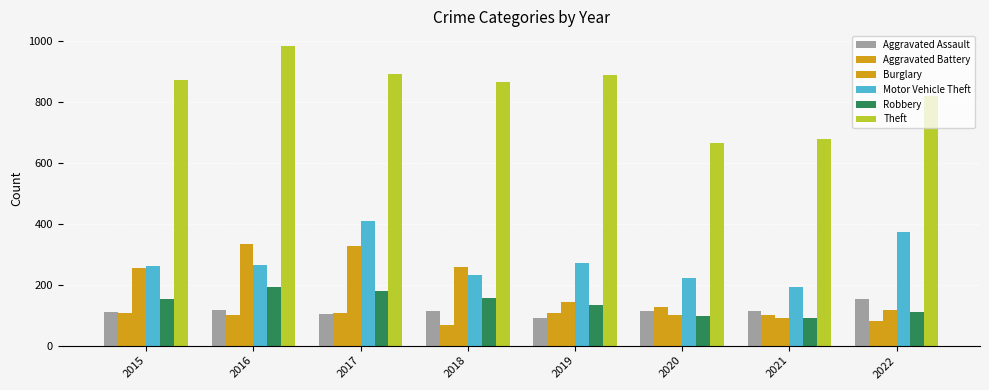

What is the smallest value displayed?

67